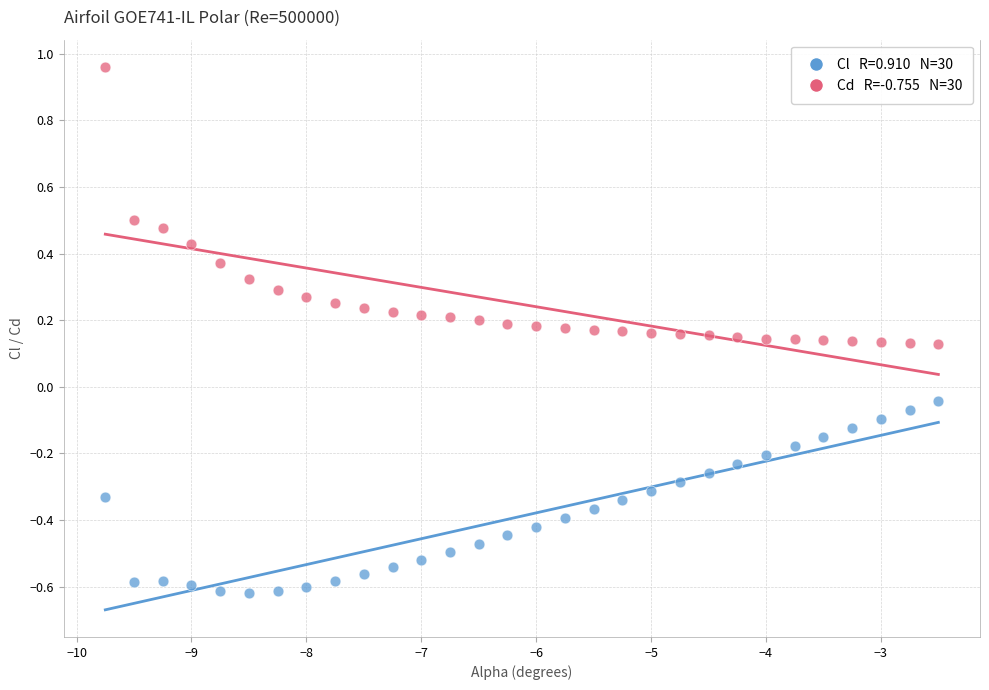

Across all data points, what is the range of Y values (max minus min)?

1.6